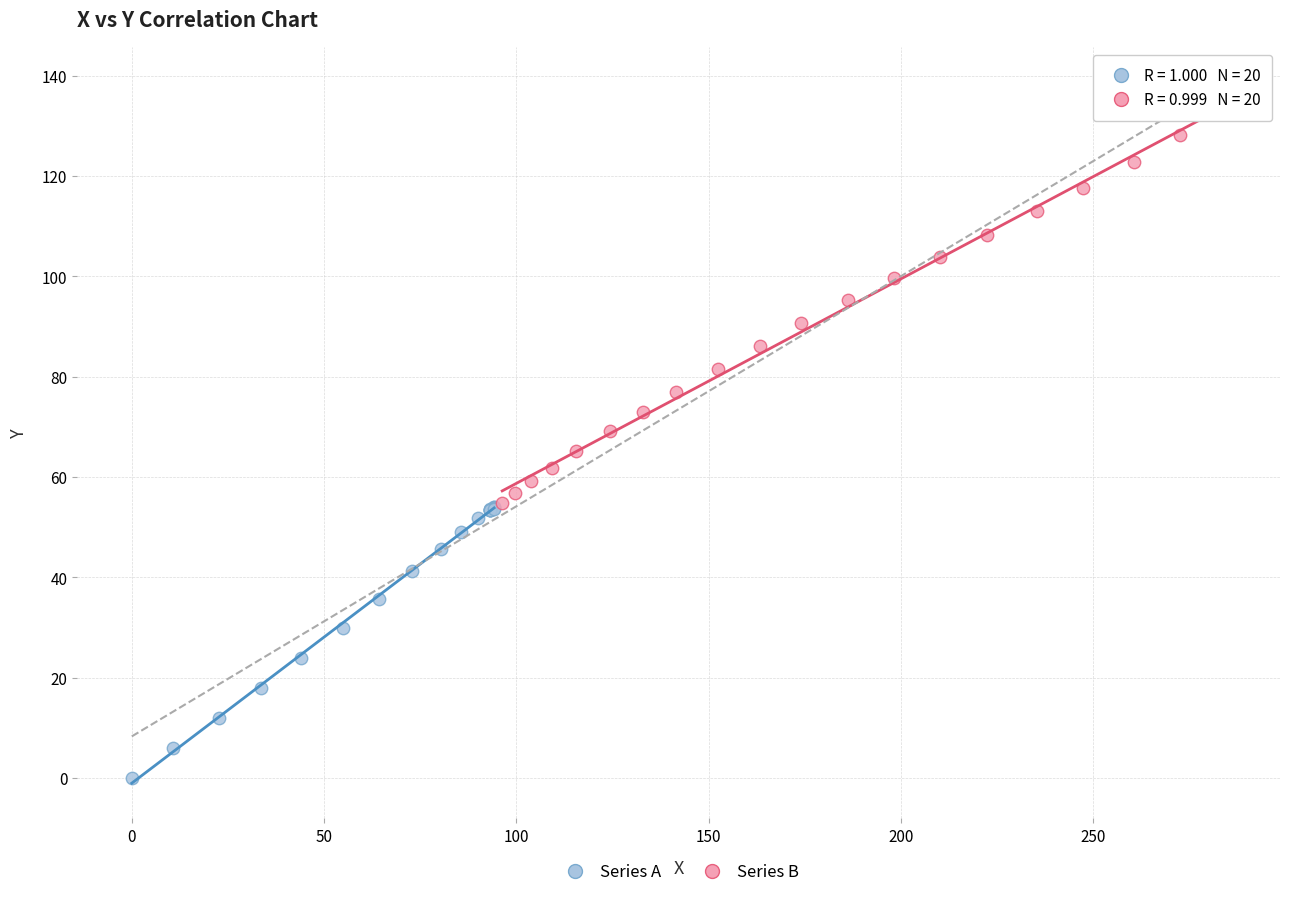

Which series reaches the minimum Y coordinate?

Series A